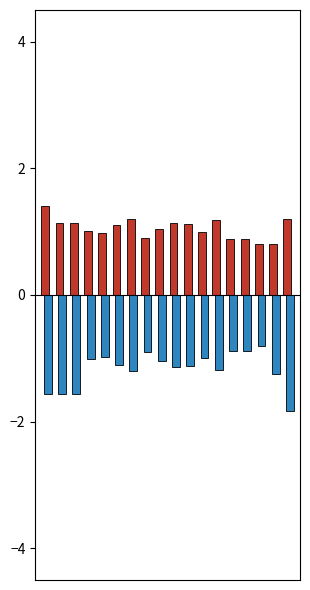

What is the greatest value displayed?

1.4